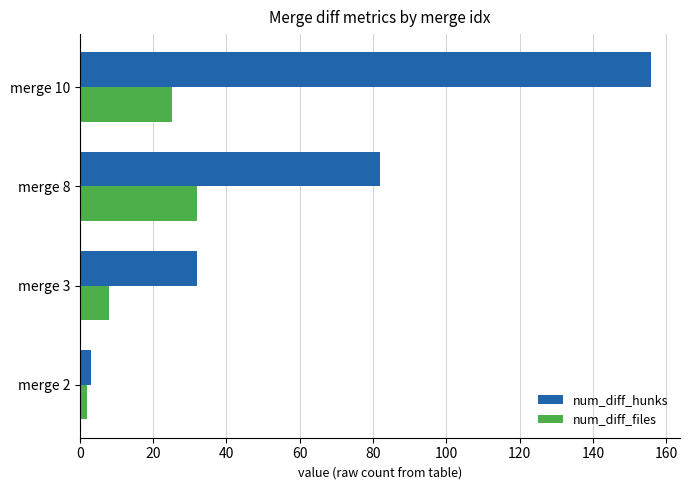

How many series are shown in this chart?

2